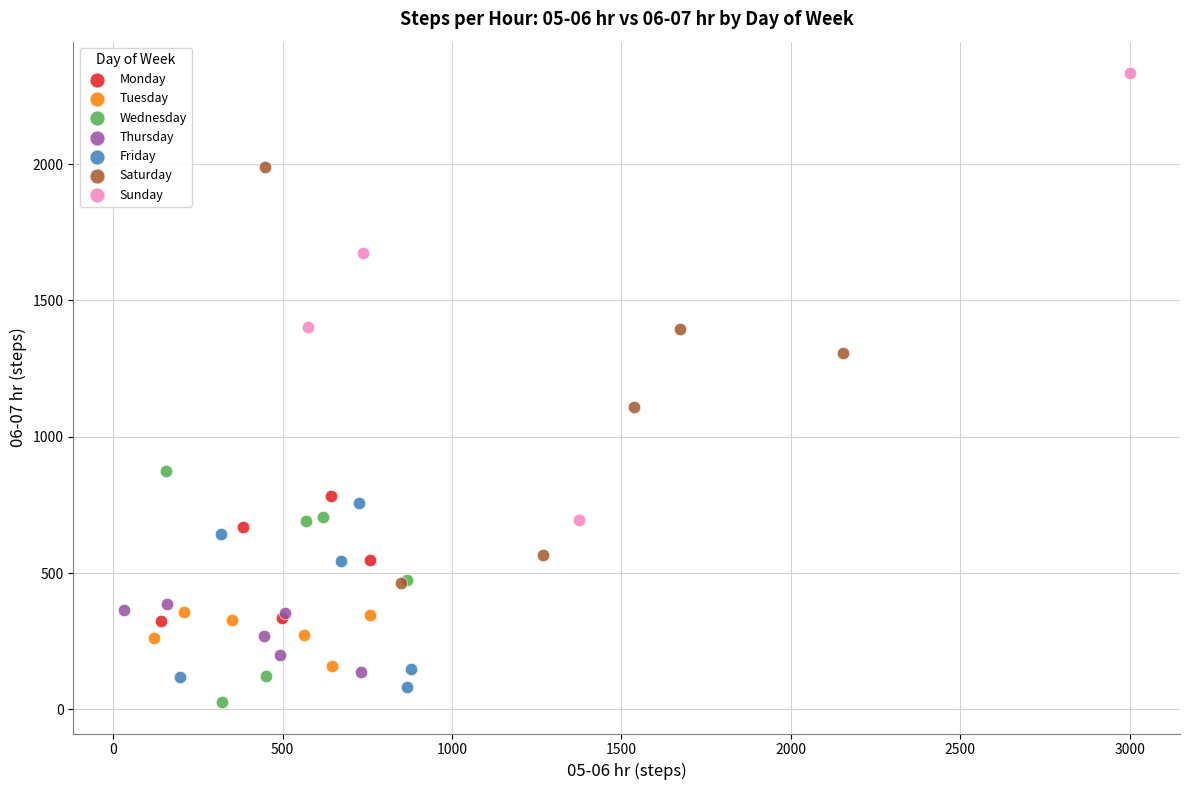

Which series contains the highest Y value?

Sunday